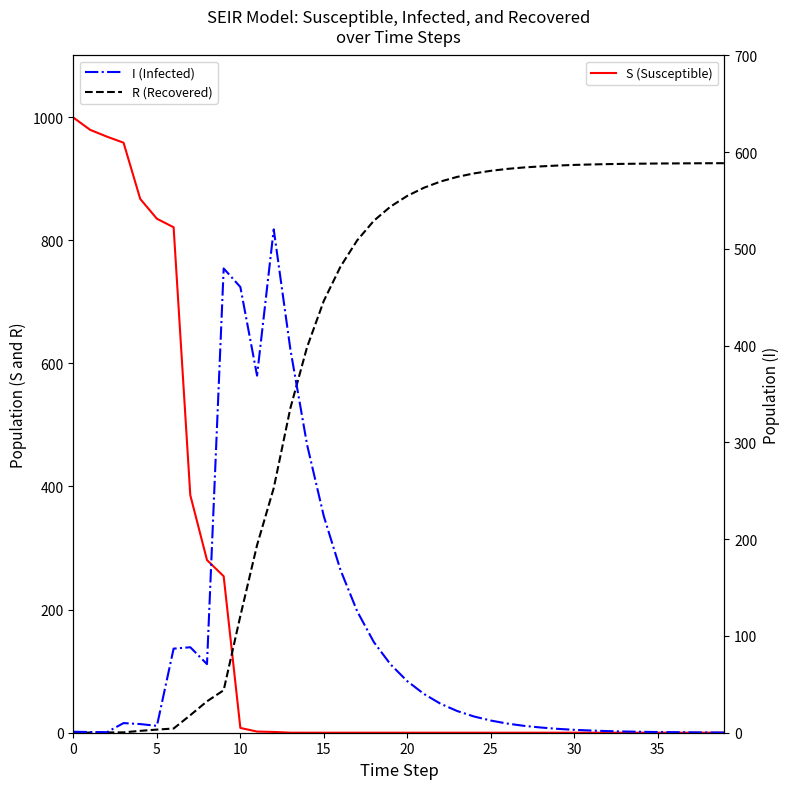

How many values in the R (Recovered) series are below 871?

20